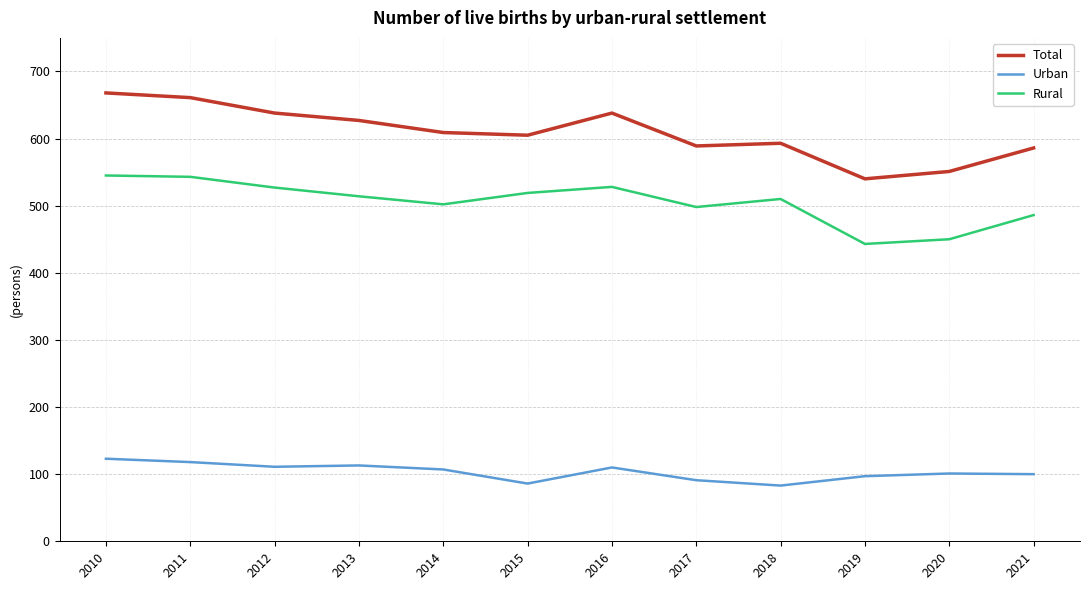

What are all the series names shown in the legend?

Total, Urban, Rural